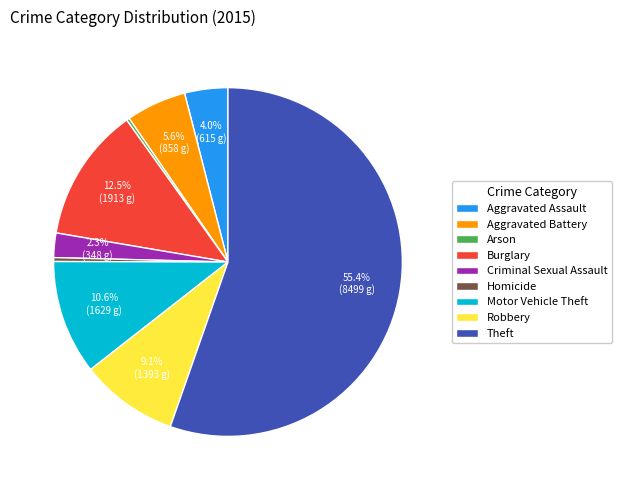

What is the largest slice in the pie chart?

Theft